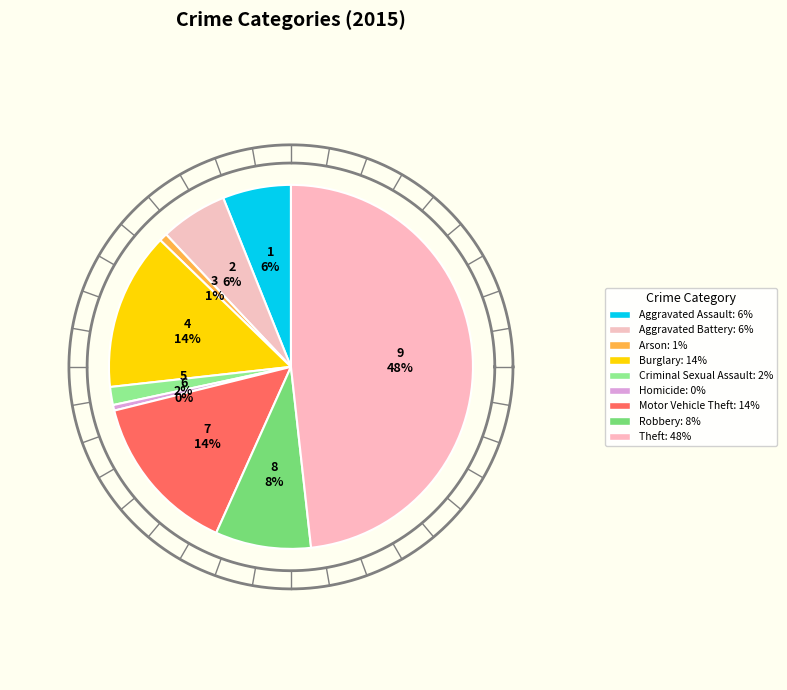

Does Arson account for over 50% of the chart?

No